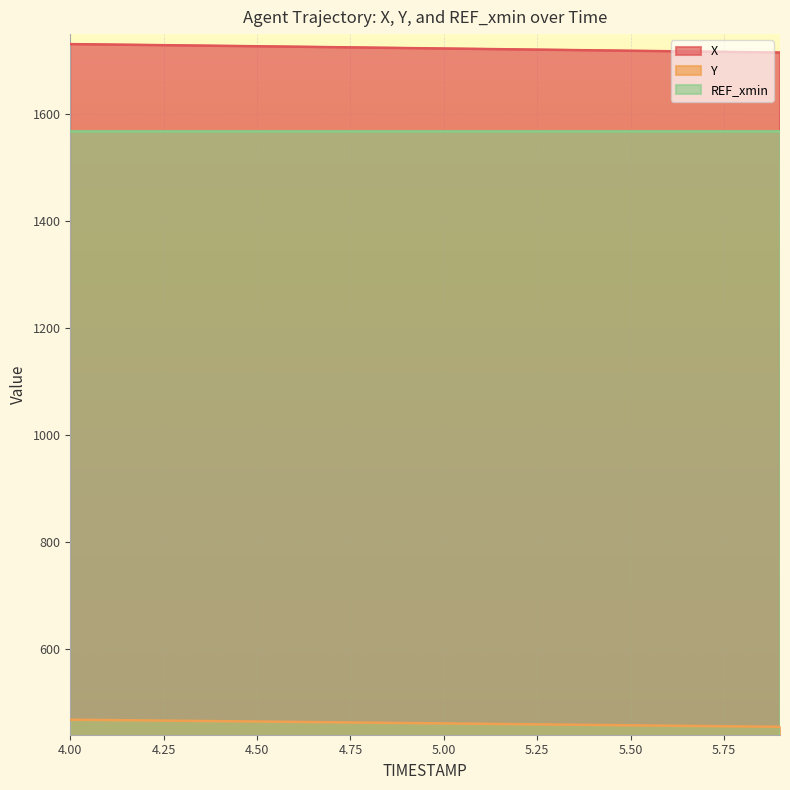

What is the difference between the highest and lowest values at 5.2?

1261.6